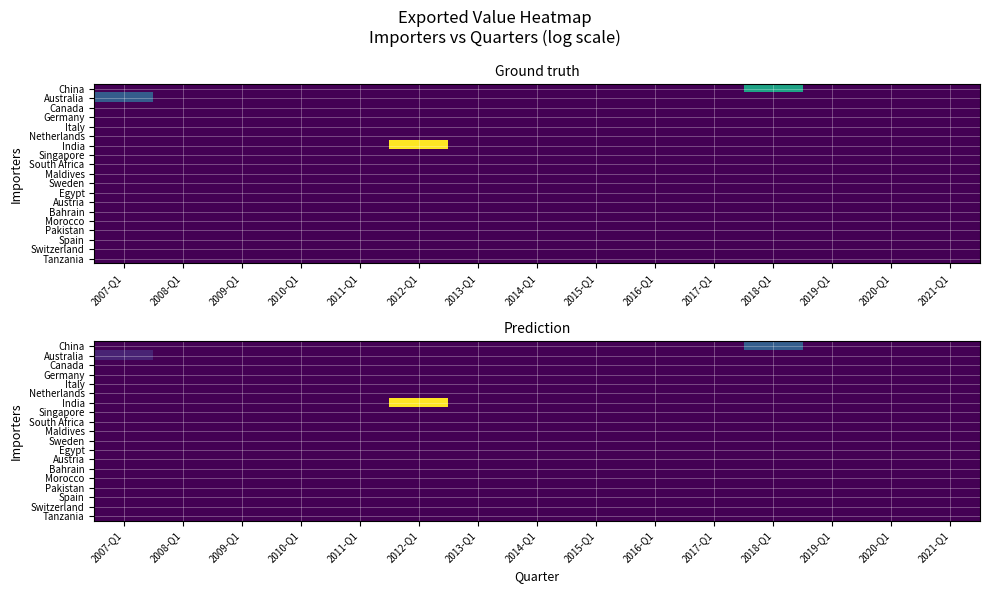

The value of Canada at 2010-Q1 is 0. True or false?

True